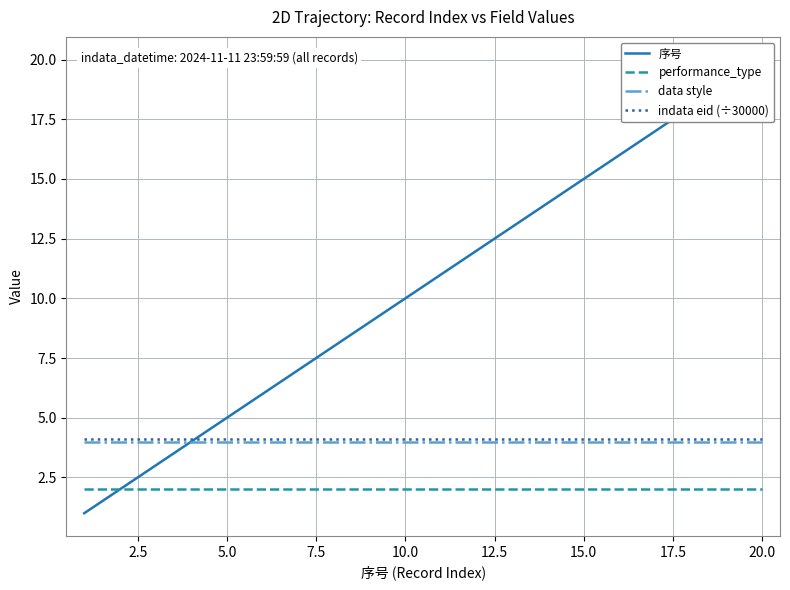

True or false: data style and performance_type cross at least once.

False